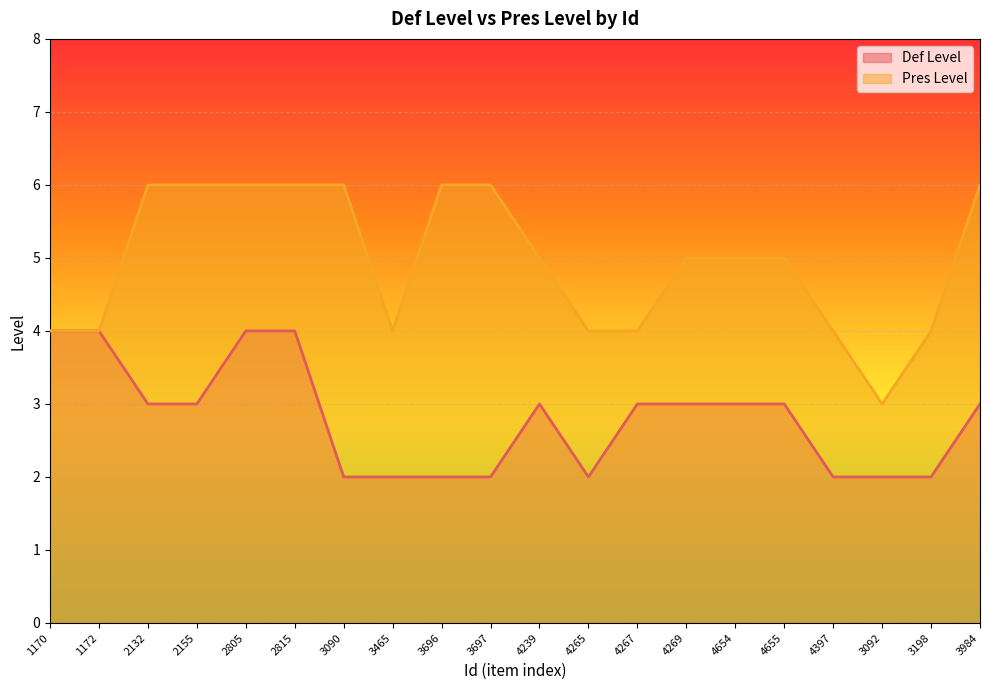

What position from the left is 3697?

10